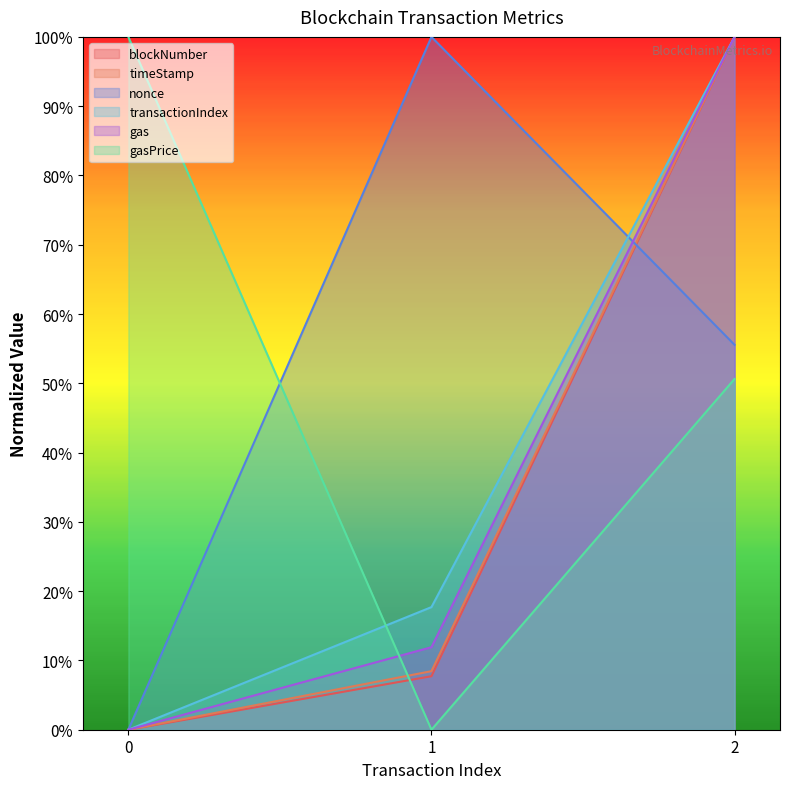

Rank the series by their maximum value, from highest to lowest.

blockNumber, timeStamp, nonce, transactionIndex, gas, gasPrice